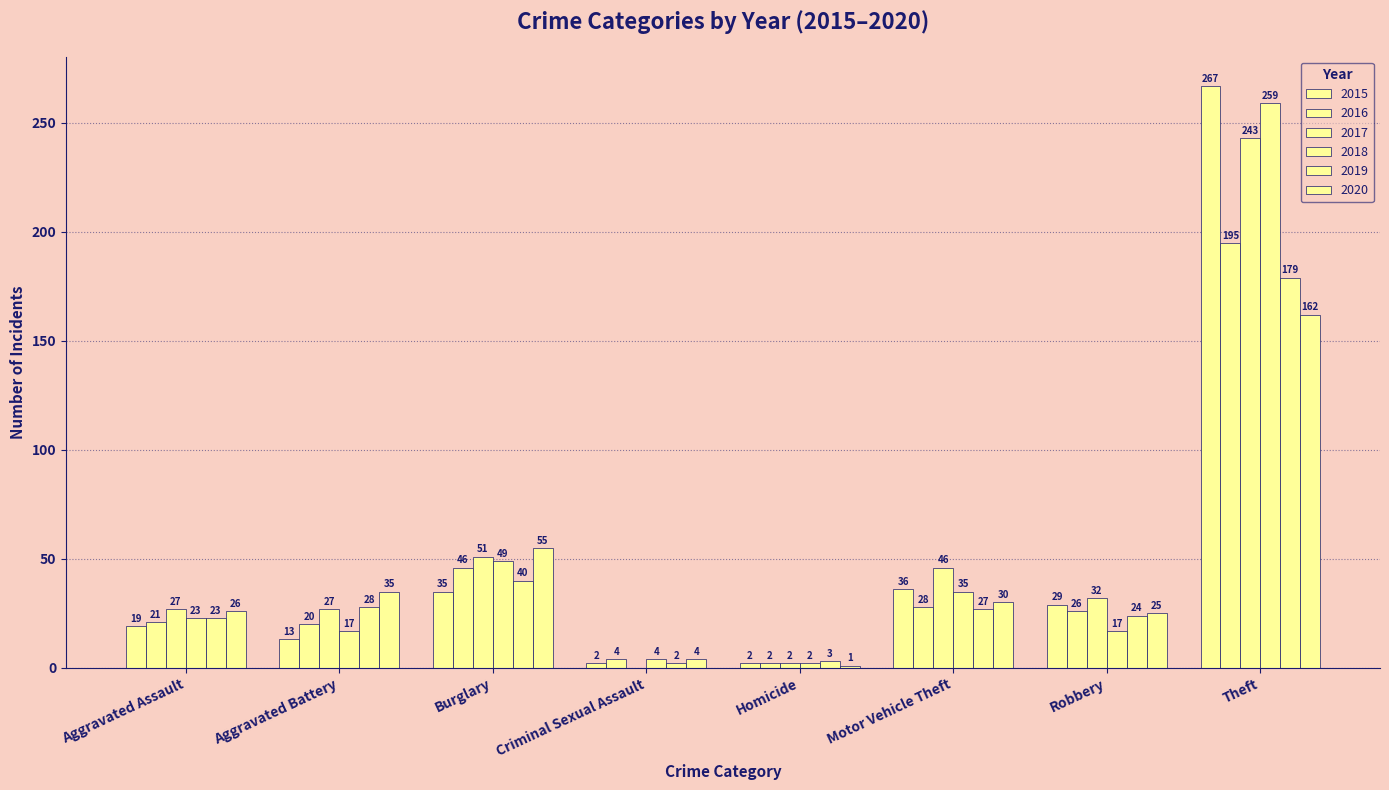

Count the number of data series in this chart.

6